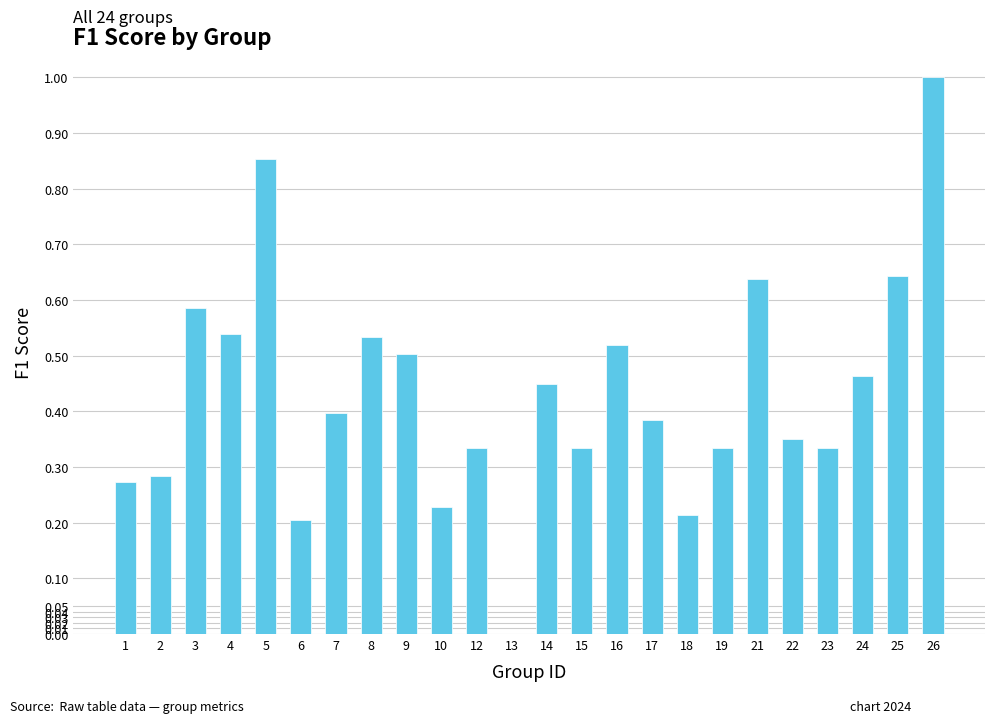

The chart shows a value of 0.9 at 8. True or false?

False